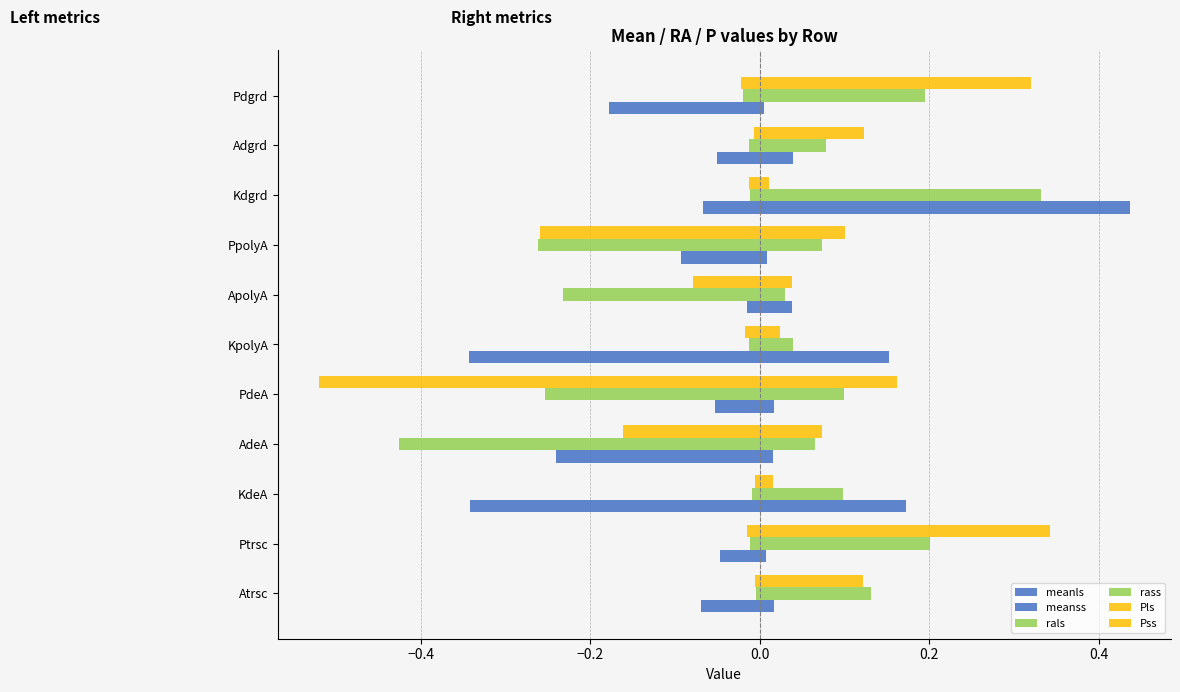

What is the value of the Pss bar at the 8th from the left?

0.1